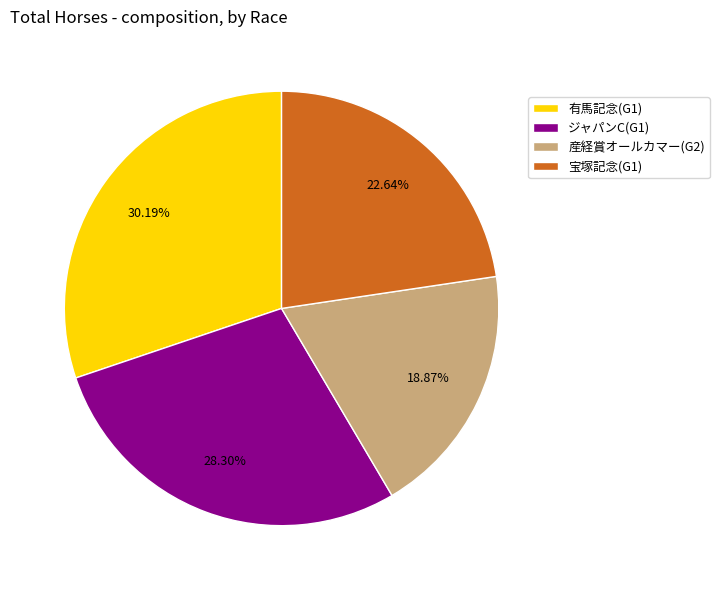

Between 宝塚記念(G1) and ジャパンC(G1), which is larger?

ジャパンC(G1)